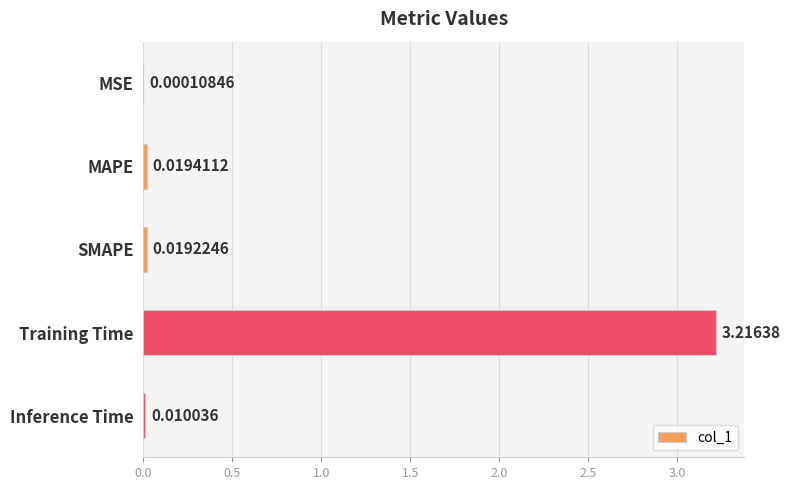

At which category does the chart reach its peak across all series?

Training Time